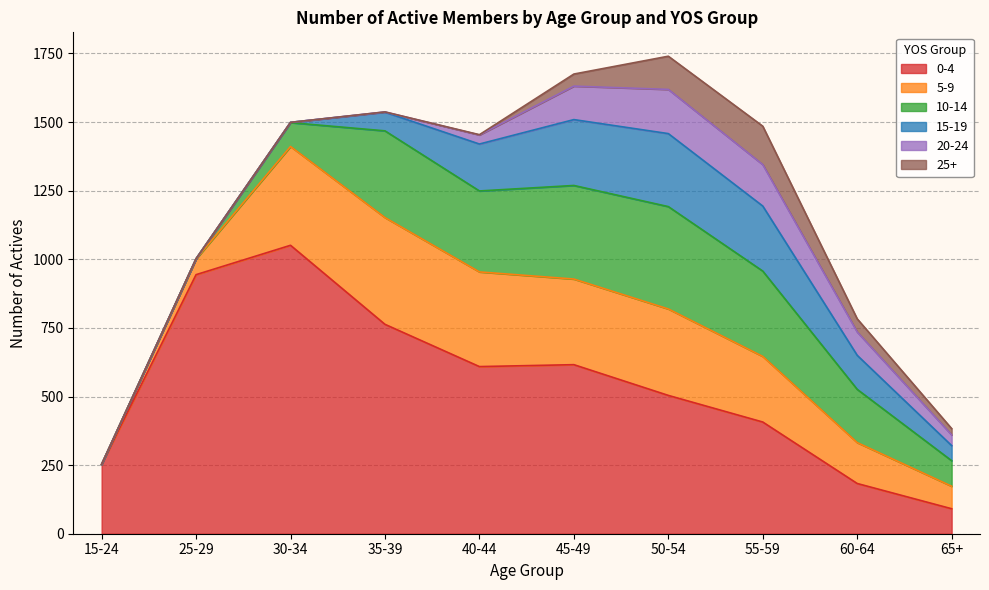

The 5-9 series shows 49 at 60-64. True or false?

False